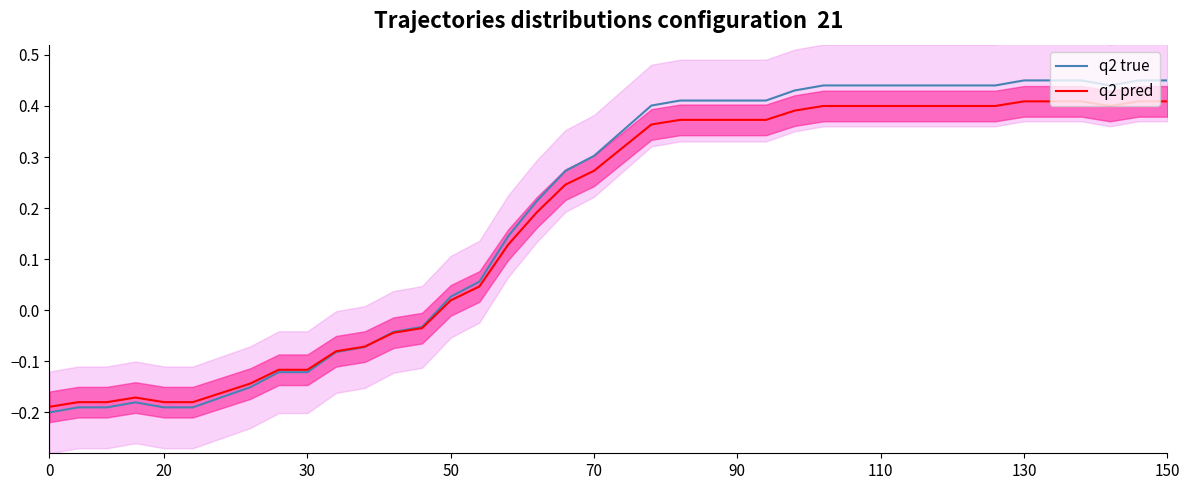

True or false: q2 true and q2 pred intersect in this chart.

True